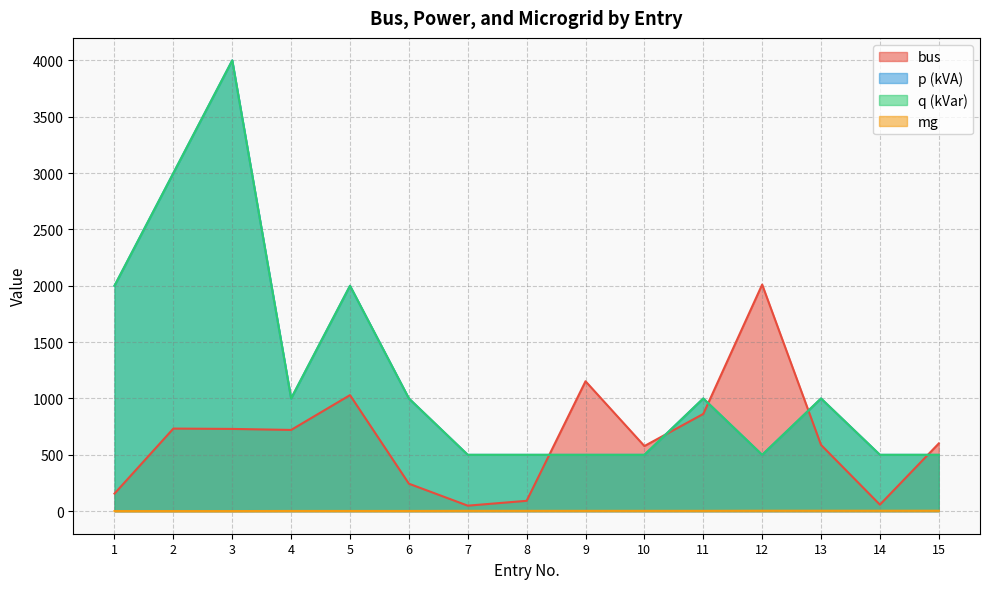

What is the greatest value displayed?

4000